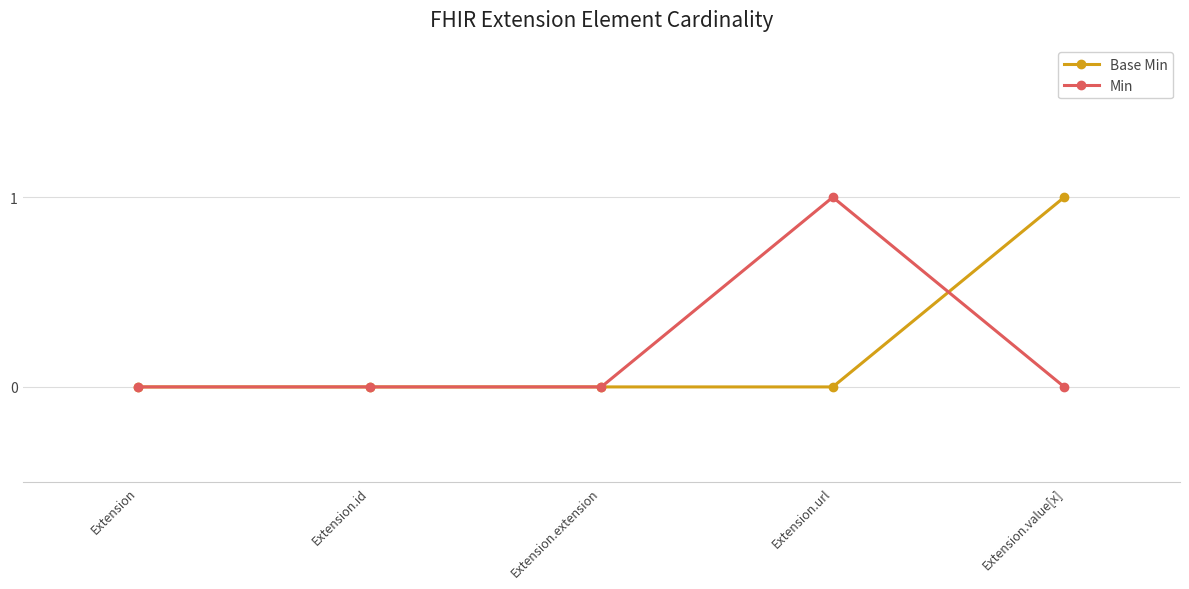

What is the label of the 1st point from the left?

Extension